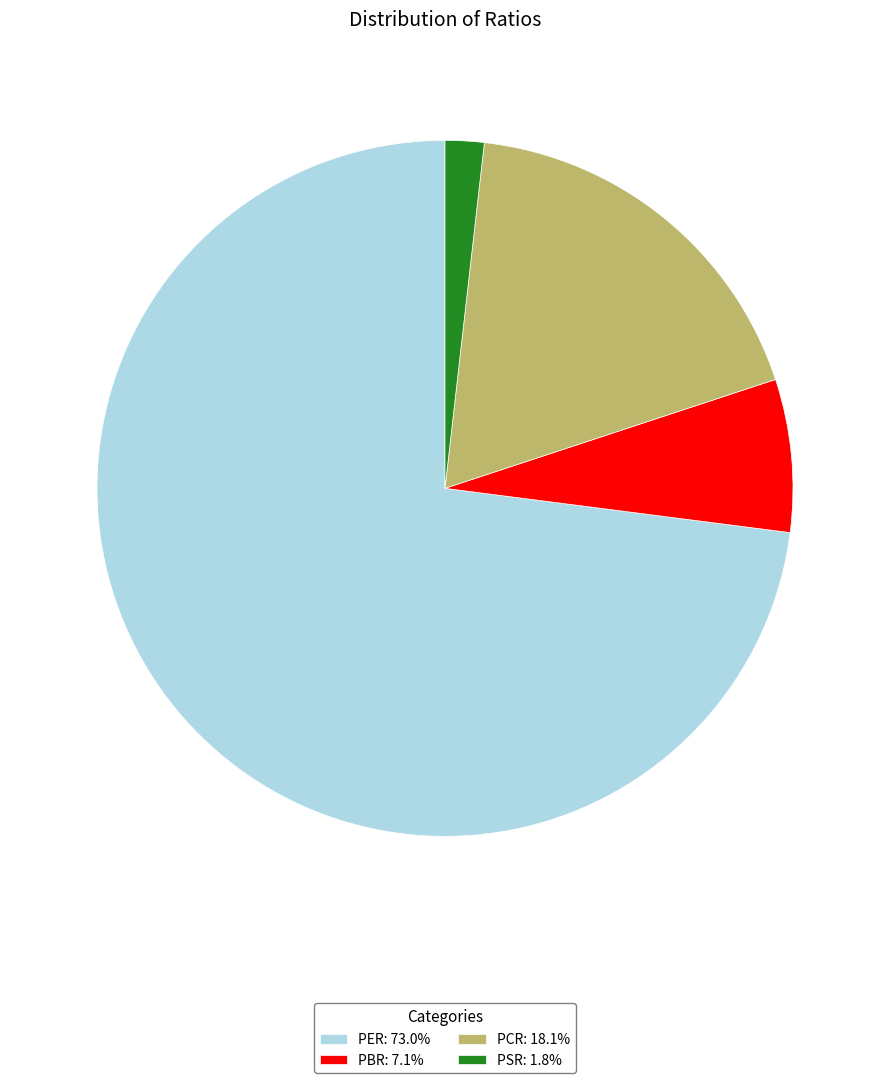

What is the smallest slice in the pie chart?

PSR